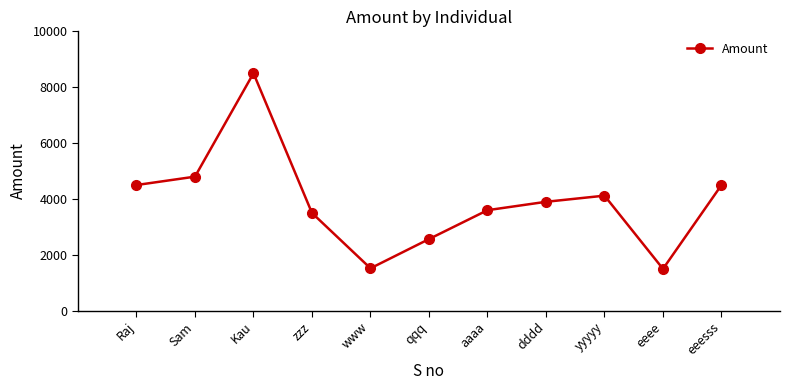

At which category does the chart reach its peak across all series?

Kau